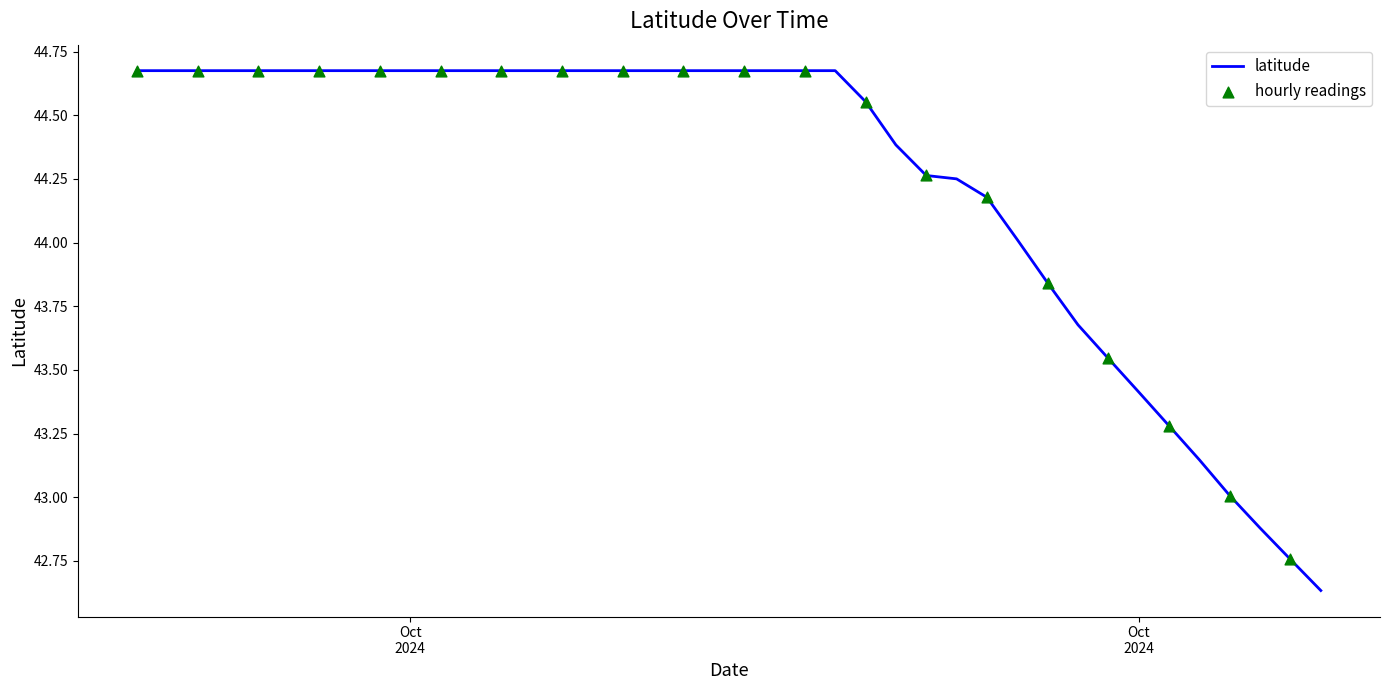

What is the difference between the maximum and minimum values?

2.0